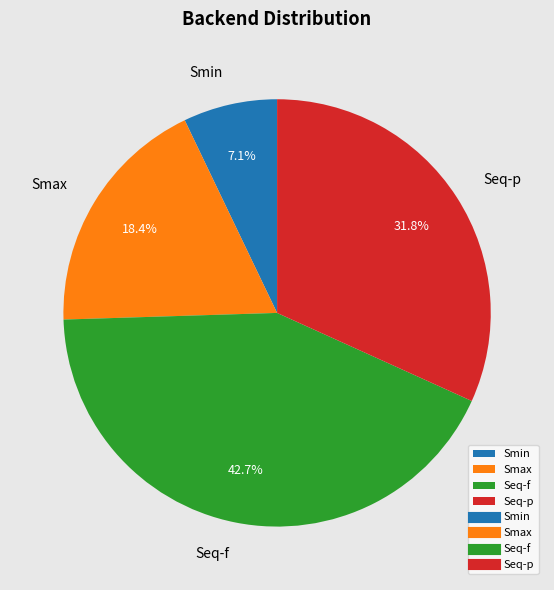

Does Smax account for over 50% of the chart?

No